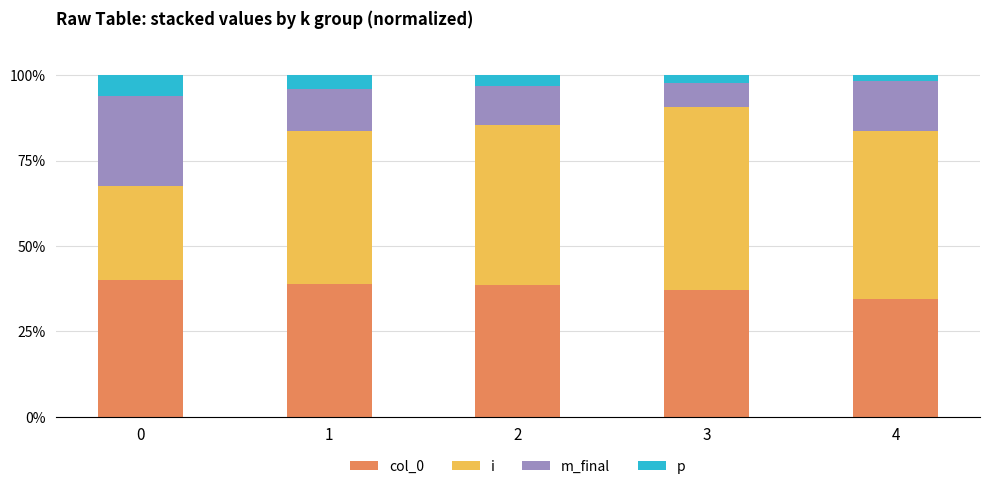

At how many categories does at least one series exceed 39?

5